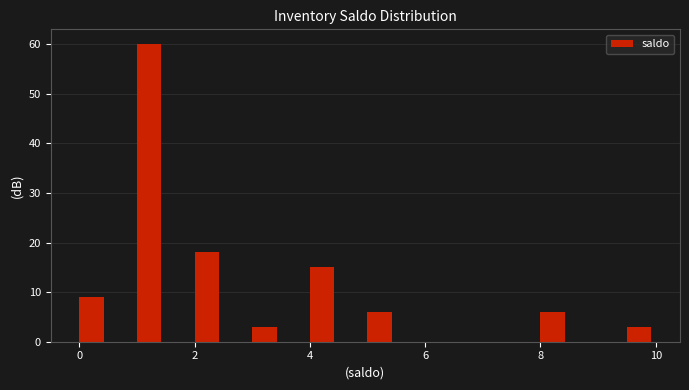

Around what value on the x-axis is the tallest bar? Give the approximate position of its centre, as read against the axis.

1.2